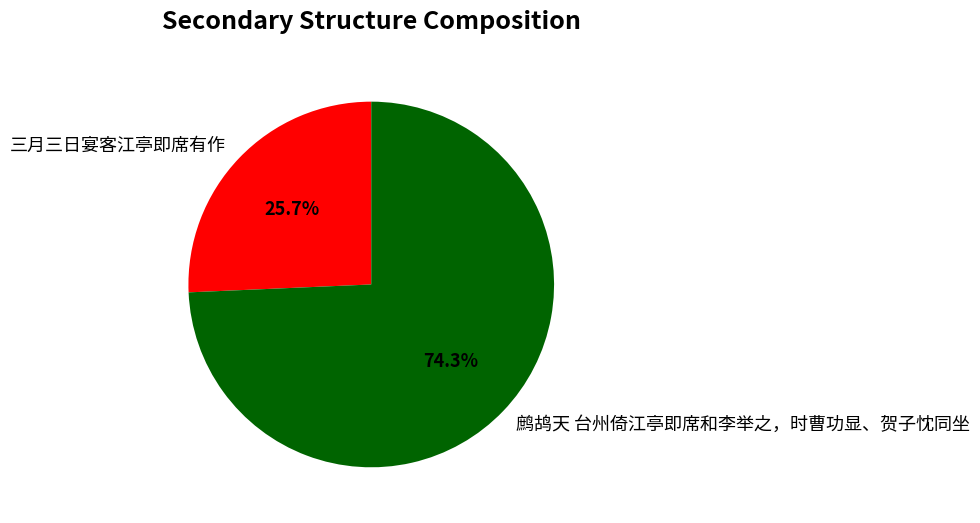

To the nearest percent, what is the combined percentage of 鹧鸪天 台州倚江亭即席和李举之，时曹功显、贺子忱同坐 and 三月三日宴客江亭即席有作?

100%